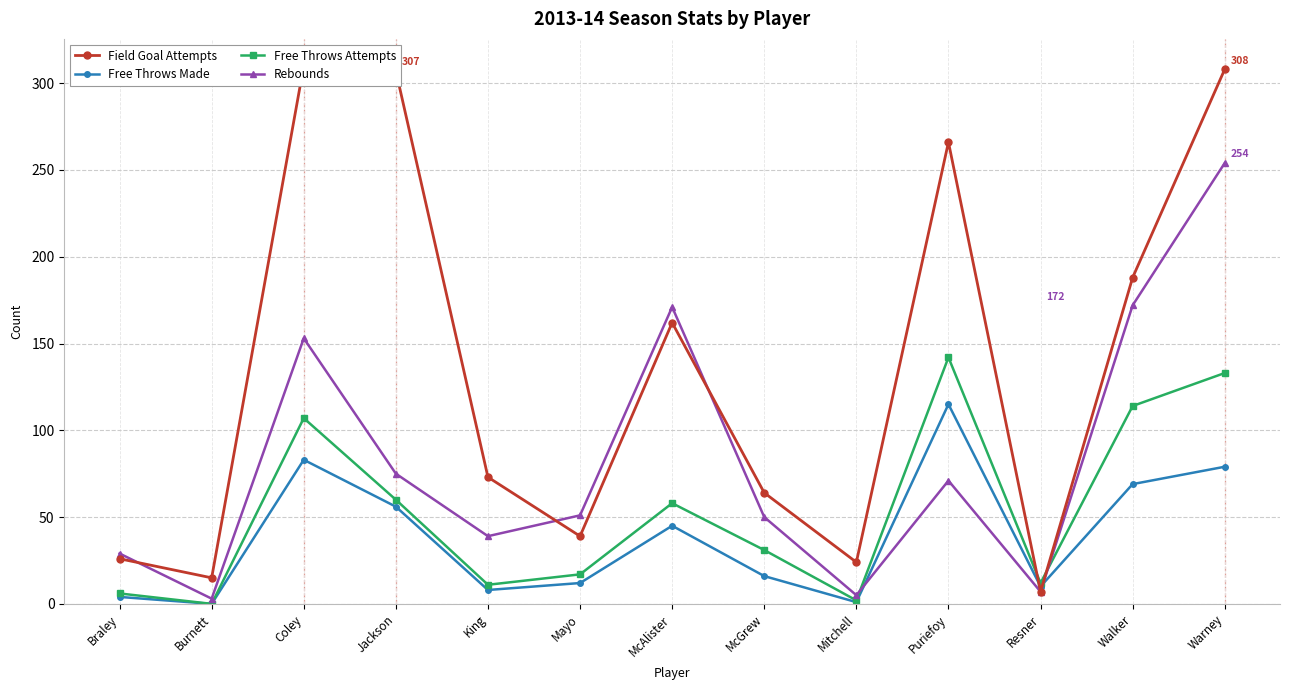

List the series in order of their peak value, highest first.

Field Goal Attempts, Rebounds, Free Throws Attempts, Free Throws Made